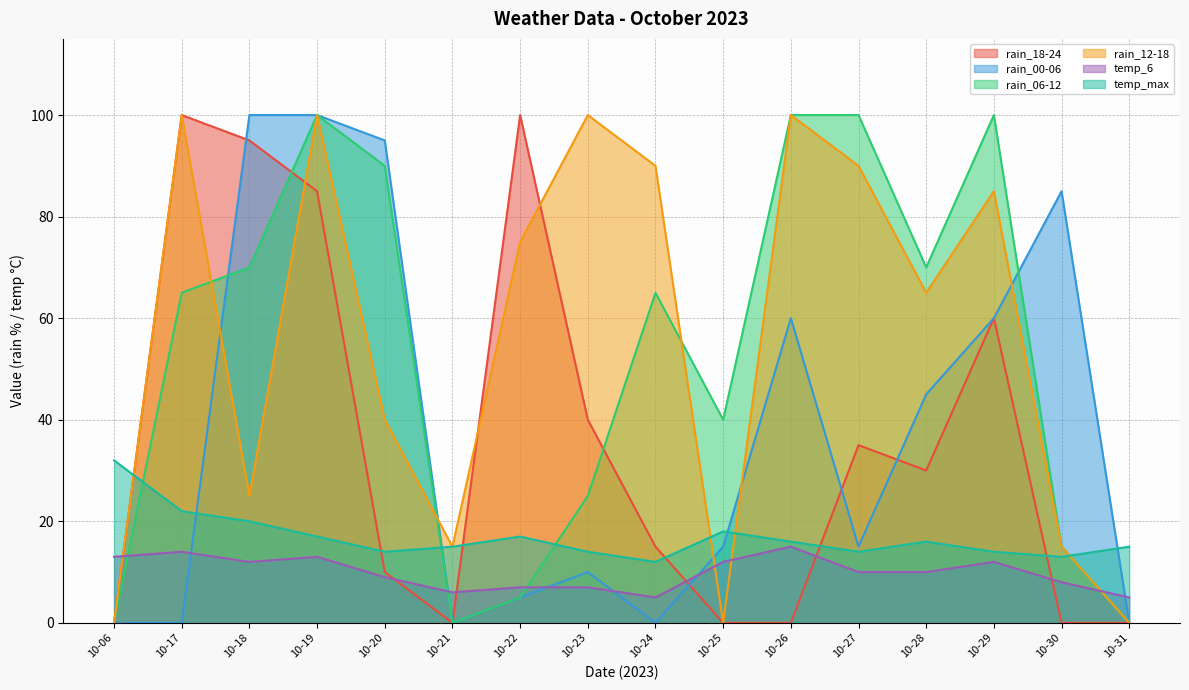

What is the value of the temp_6 point at the 15th from the left?

8